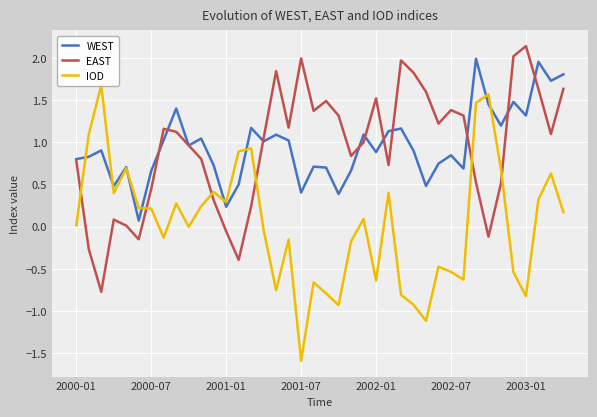

What is the minimum value shown in the chart?

-1.6